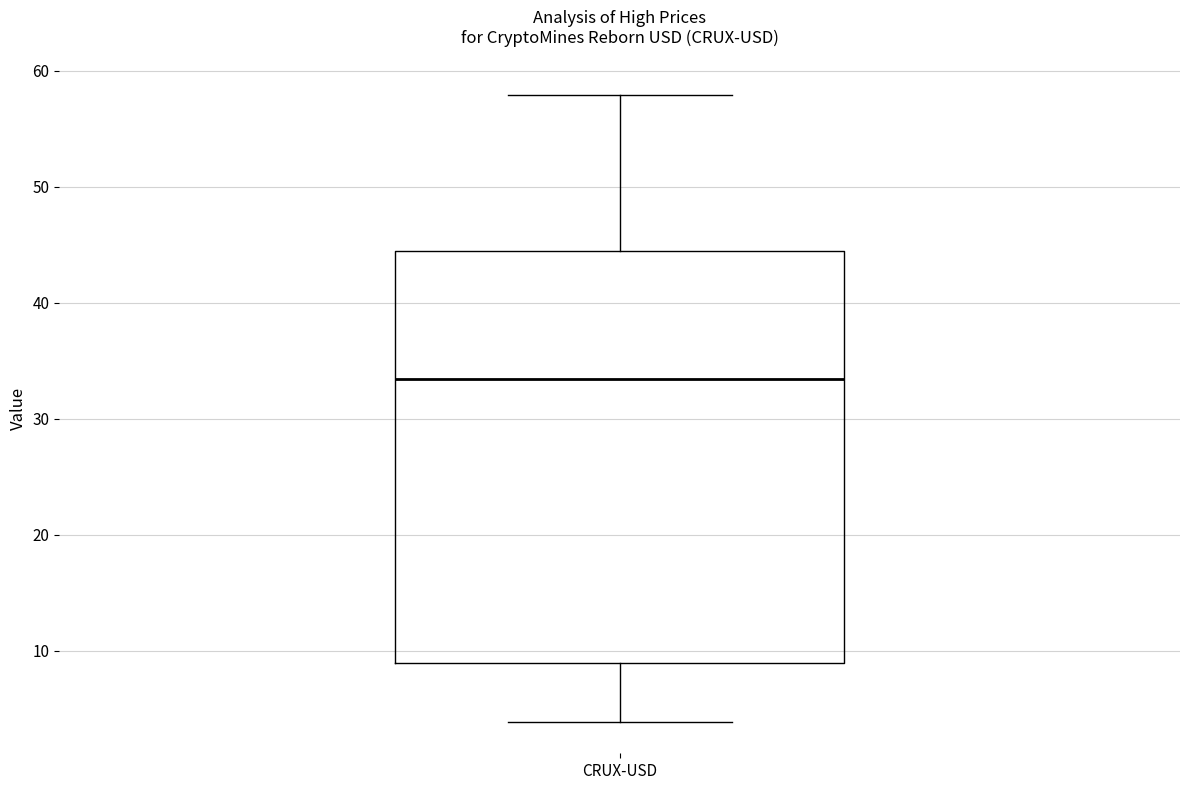

Where does the upper whisker of the box for CRUX-USD end on the y-axis? The values are not printed on the chart, so give them approximately, as read against the axis.

58